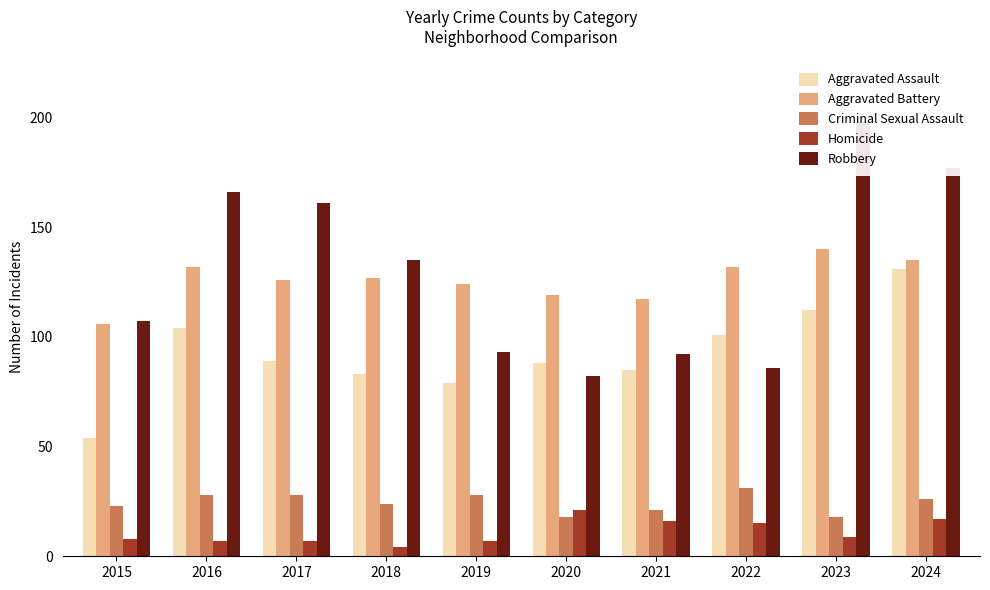

How many data points does each series have?

10